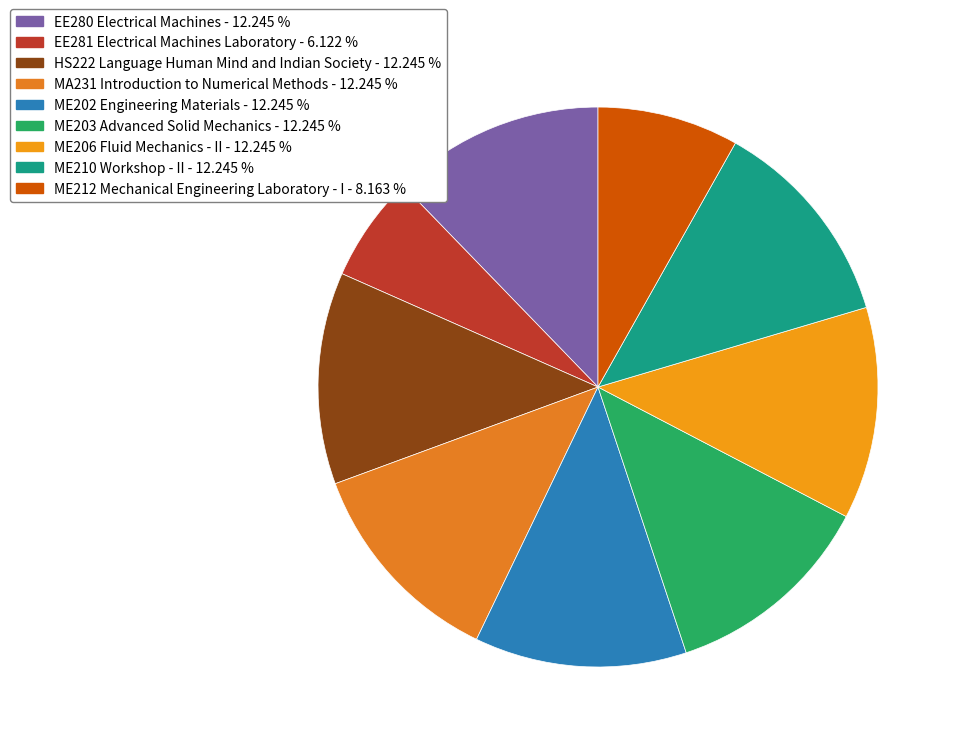

How many segments does this pie chart have?

9